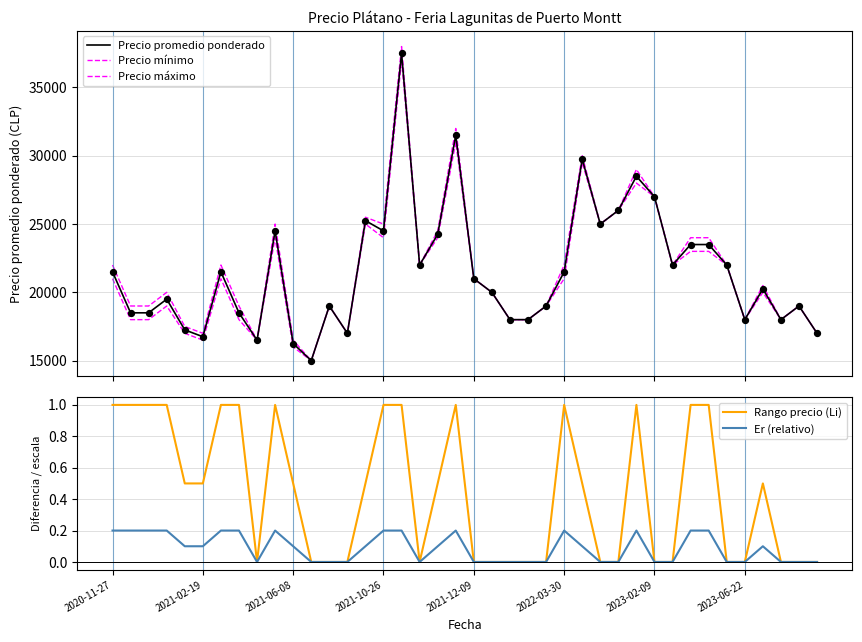

Which series contains the lowest Y value?

Rango precio (Li)